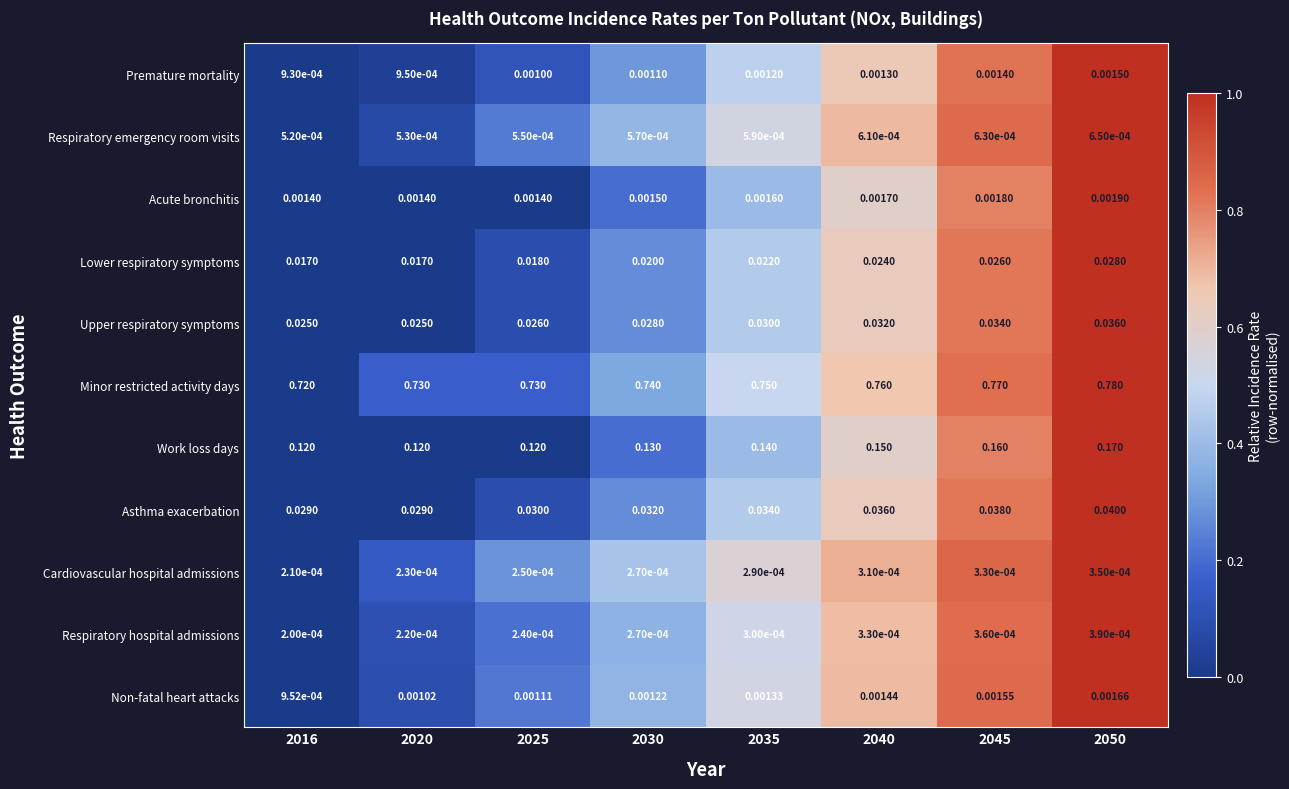

At 2020, list the series in order from smallest to largest.

Respiratory hospital admissions, Cardiovascular hospital admissions, Respiratory emergency room visits, Premature mortality, Non-fatal heart attacks, Acute bronchitis, Lower respiratory symptoms, Upper respiratory symptoms, Asthma exacerbation, Work loss days, Minor restricted activity days